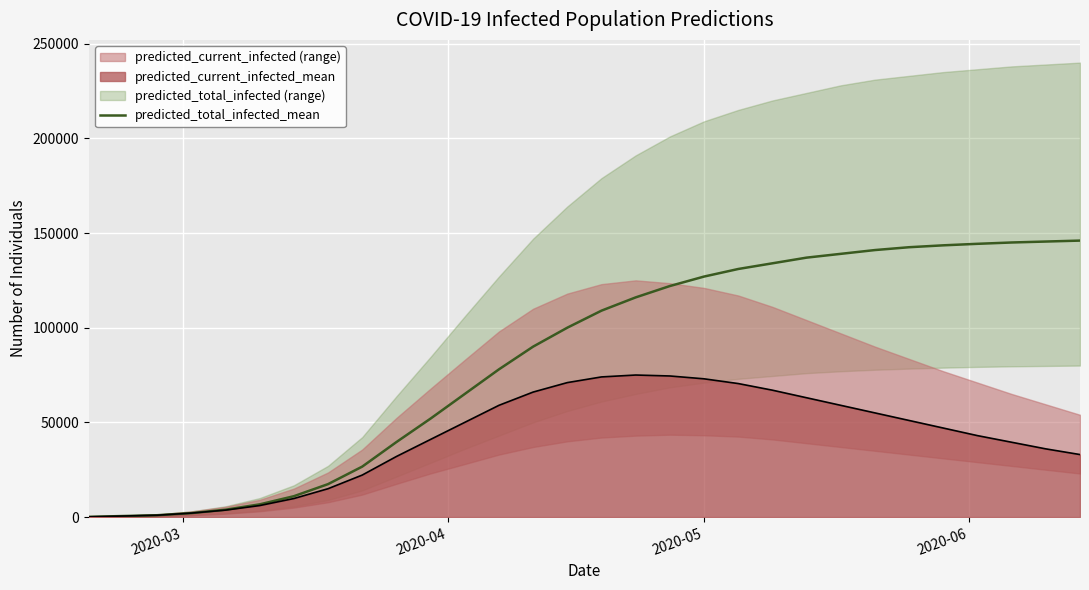

What is the maximum value for predicted_current_infected_mean?

75000